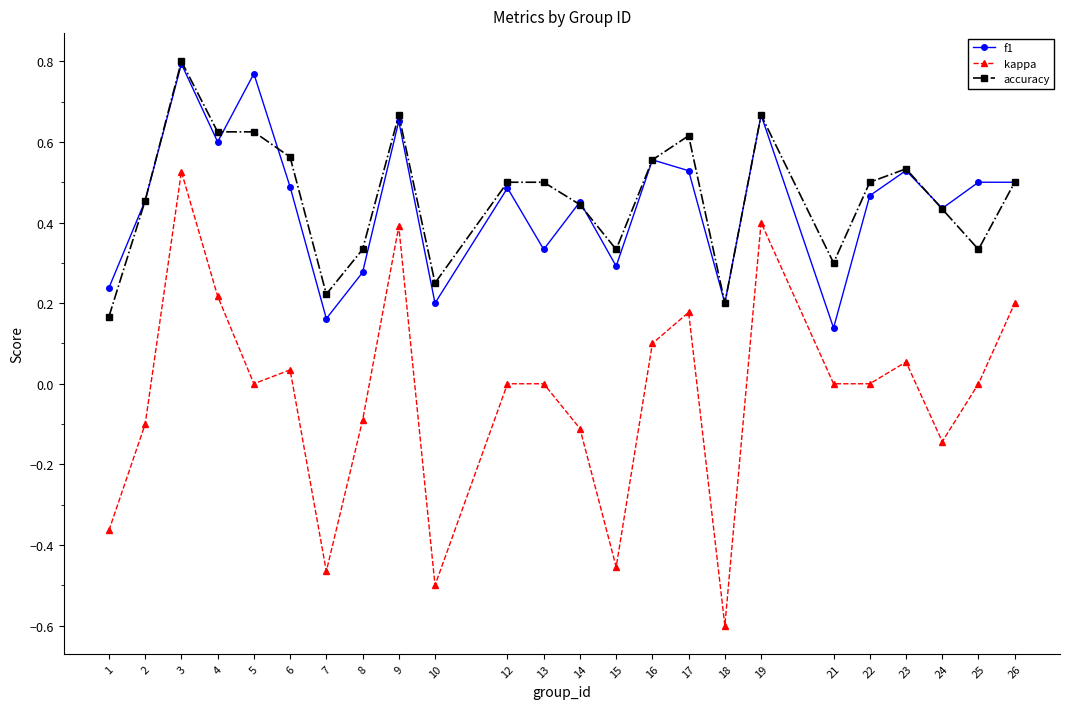

Where is the first local maximum for f1?

3